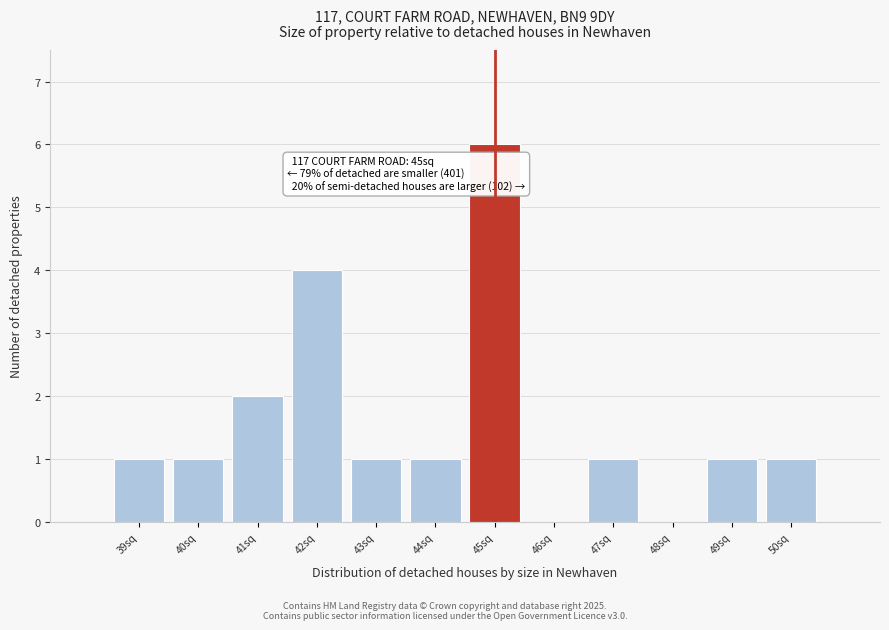

Over which range of the x-axis is the bar tallest?

44.5 to 45.5